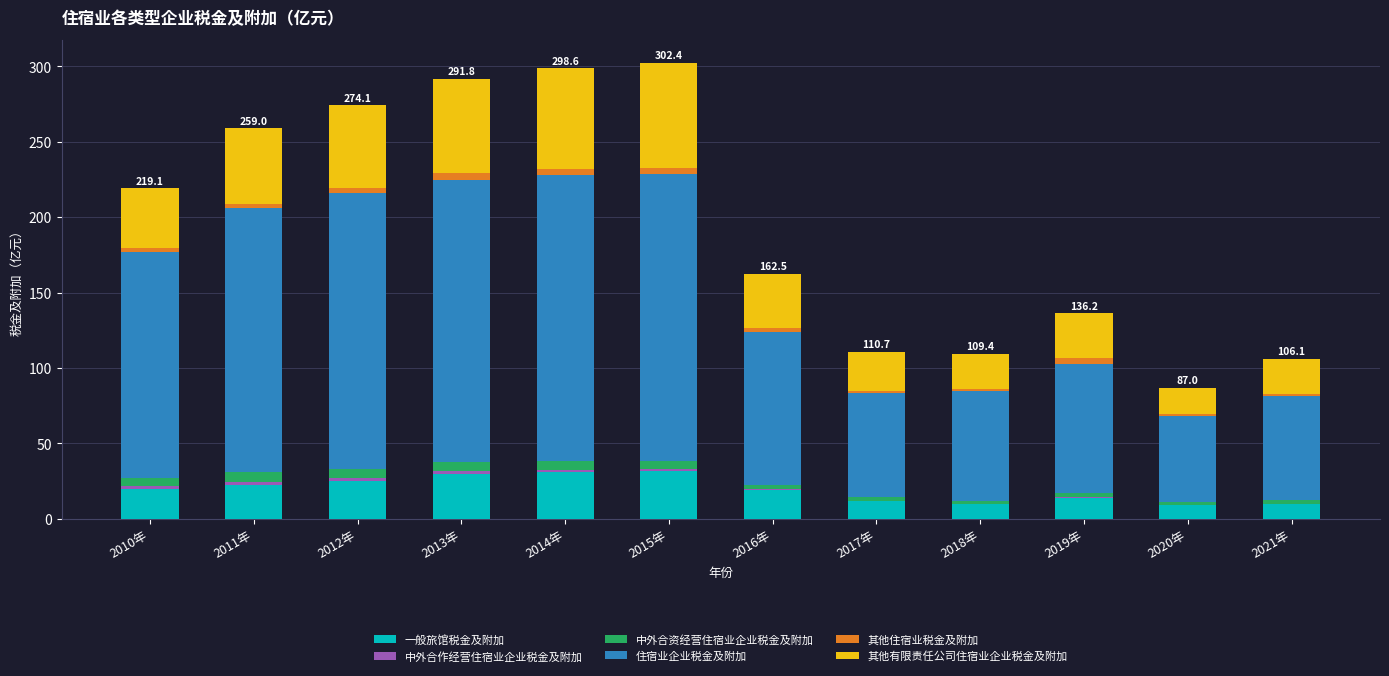

What is the sum of all 一般旅馆税金及附加 values?

235.0